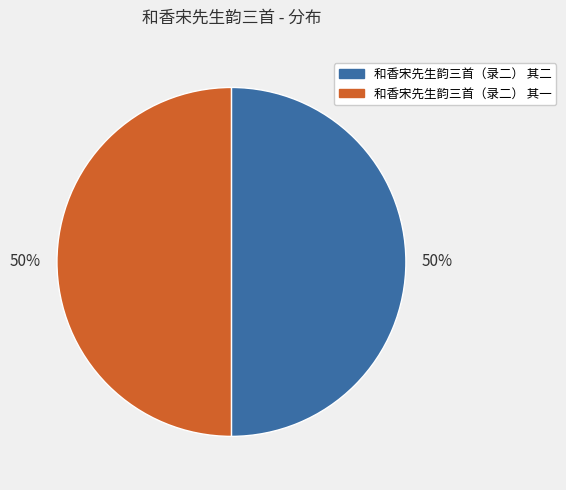

How many segments does this pie chart have?

2